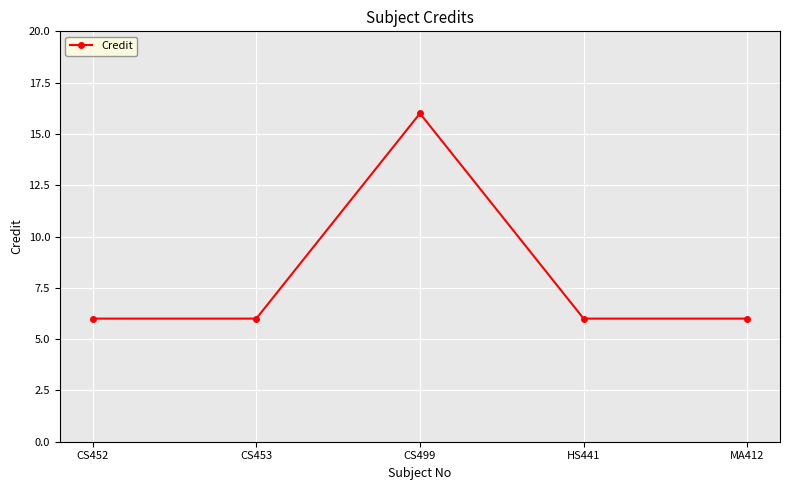

What is the approximate value at MA412, to the nearest 5?

5